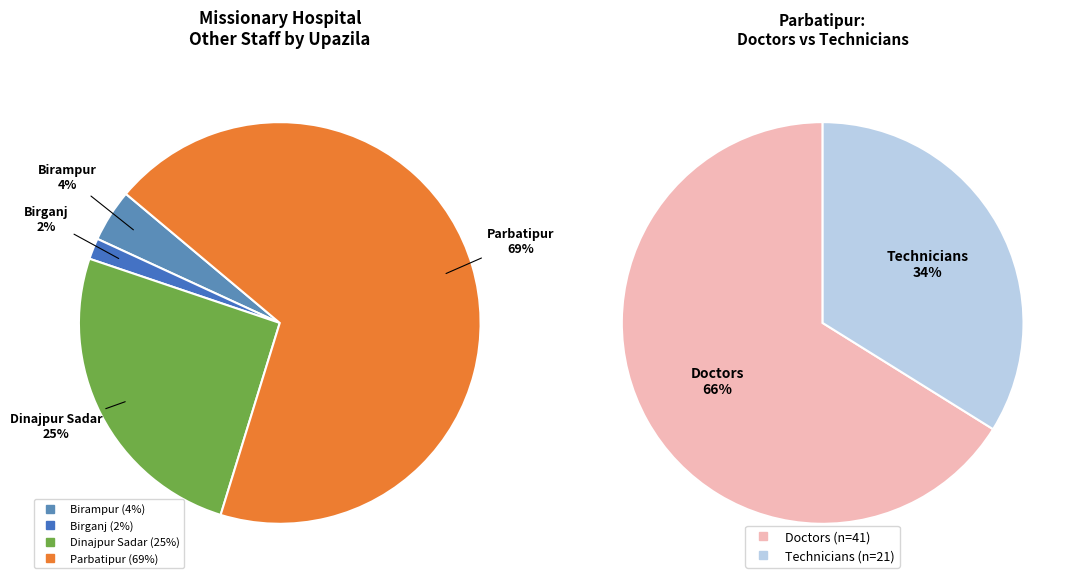

Which category accounts for the majority?

Parbatipur